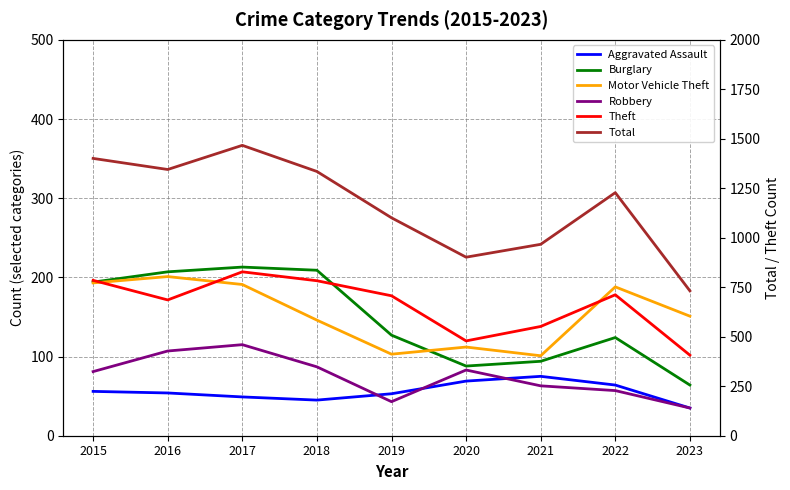

At which label does Robbery reach its minimum?

2023